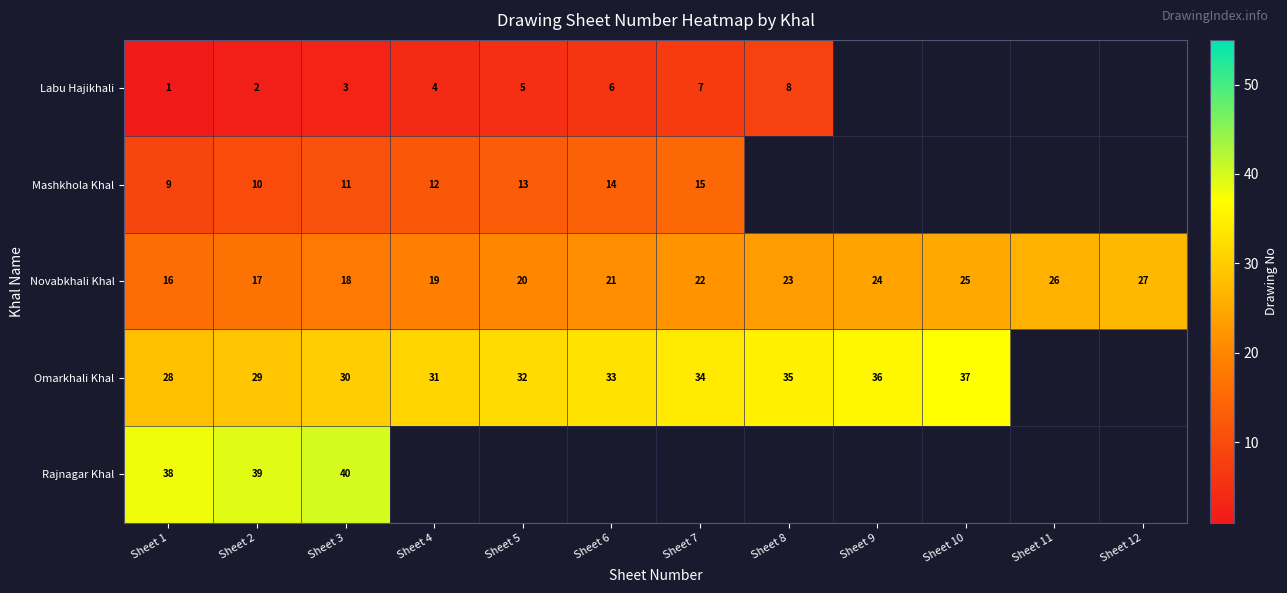

Which has a higher value, Sheet 5 or Sheet 12?

Sheet 12